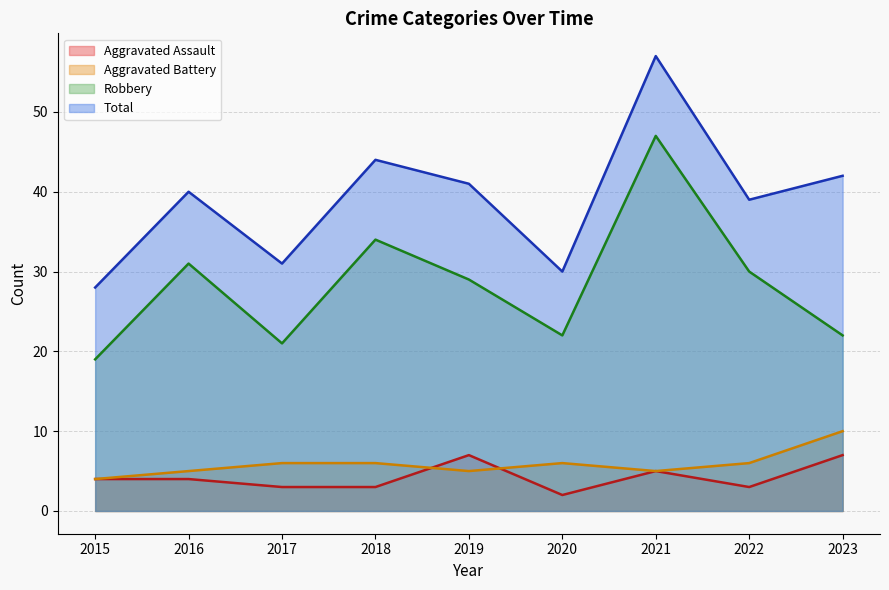

What is the maximum value shown in the chart?

57